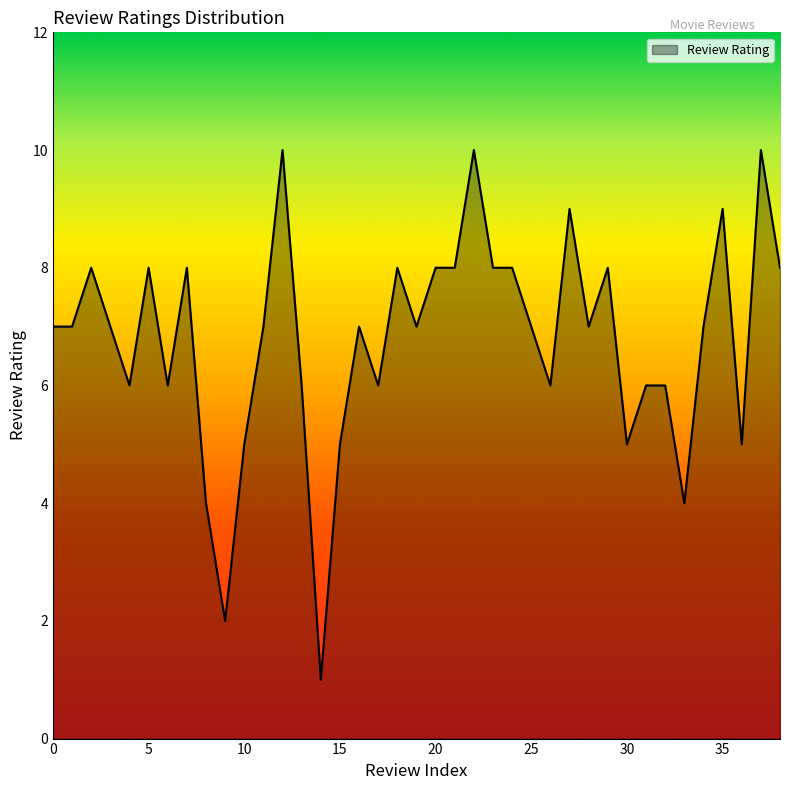

What is the difference between the maximum and minimum values?

9